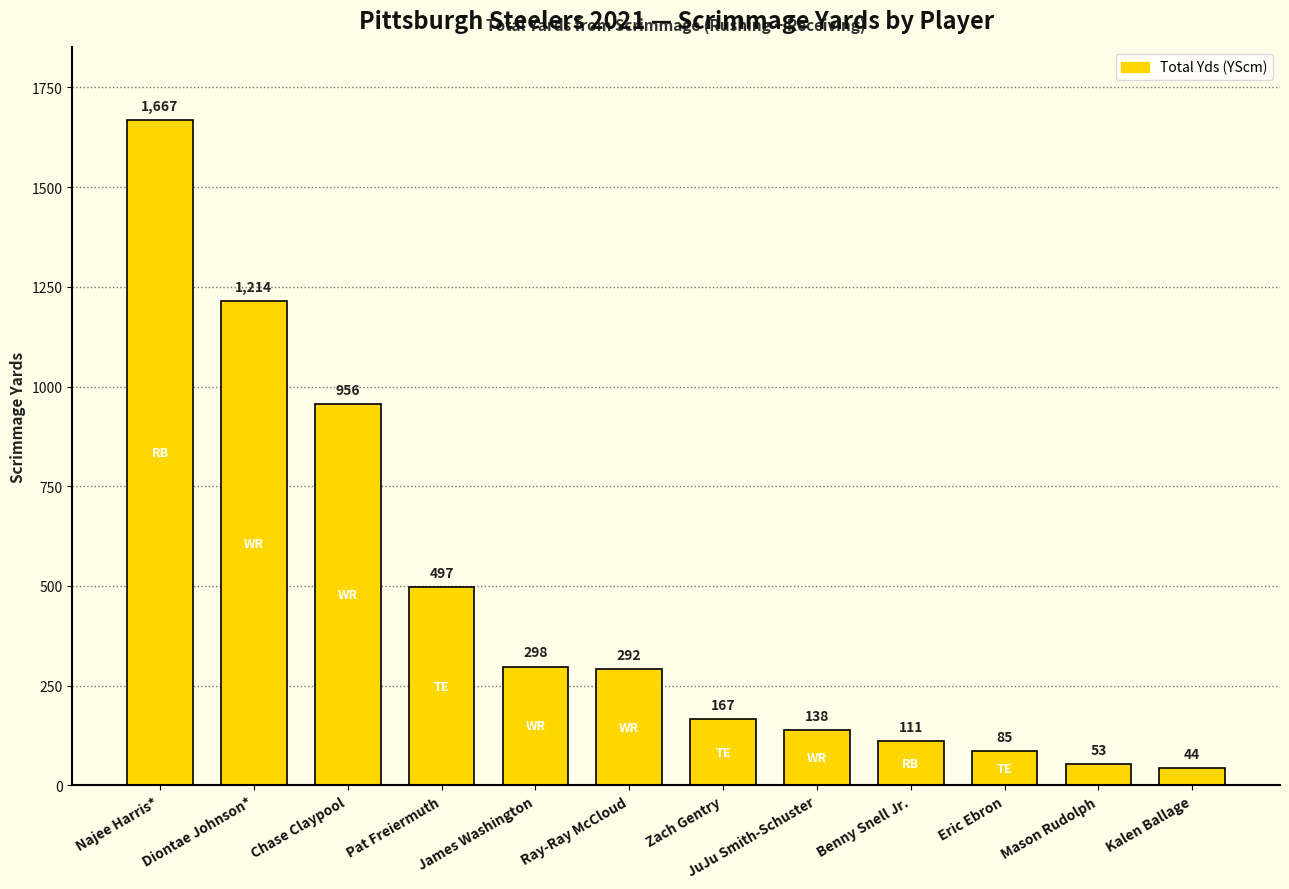

Between Zach Gentry and Kalen Ballage, which is larger?

Zach Gentry